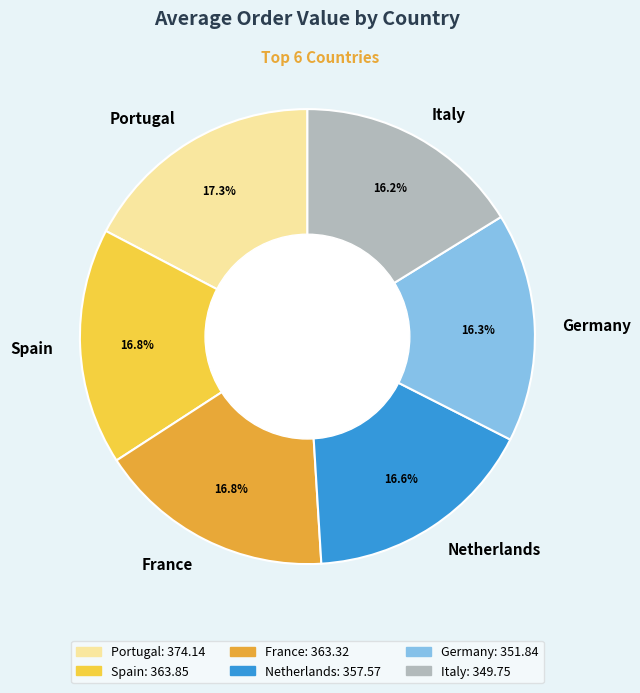

How much of the chart is everything except Portugal?

82.7%